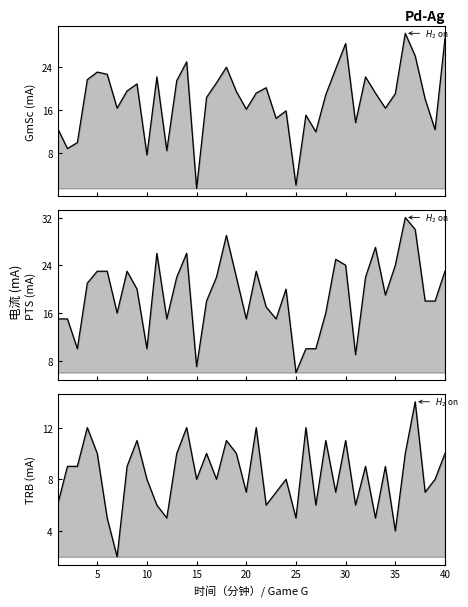

Is the value of GmSc at 12 greater than the value of TRB at 0?

Yes